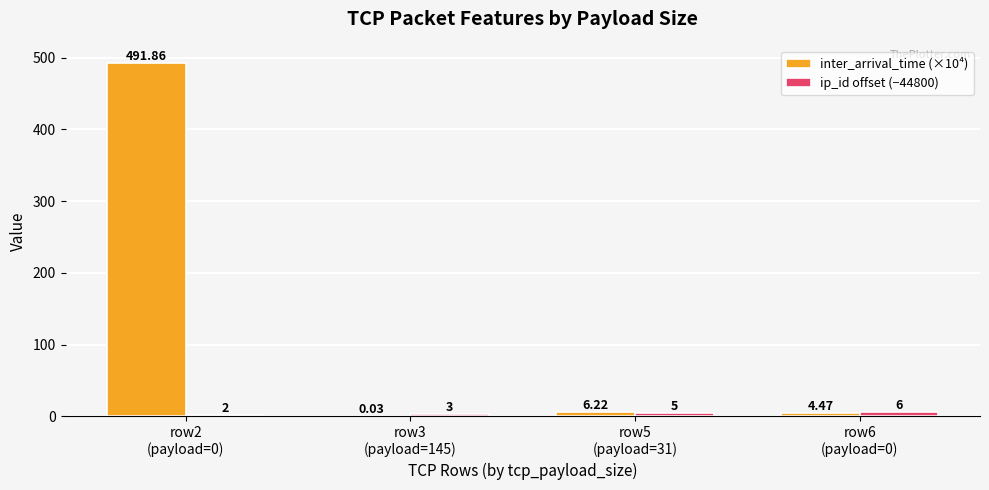

Which series has the largest total across all categories?

inter_arrival_time (×10⁴)